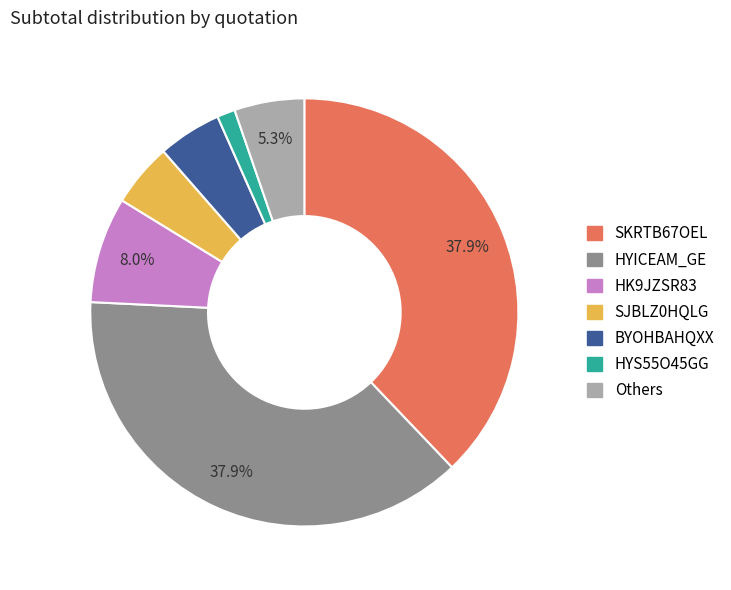

Does any single category account for the majority?

No